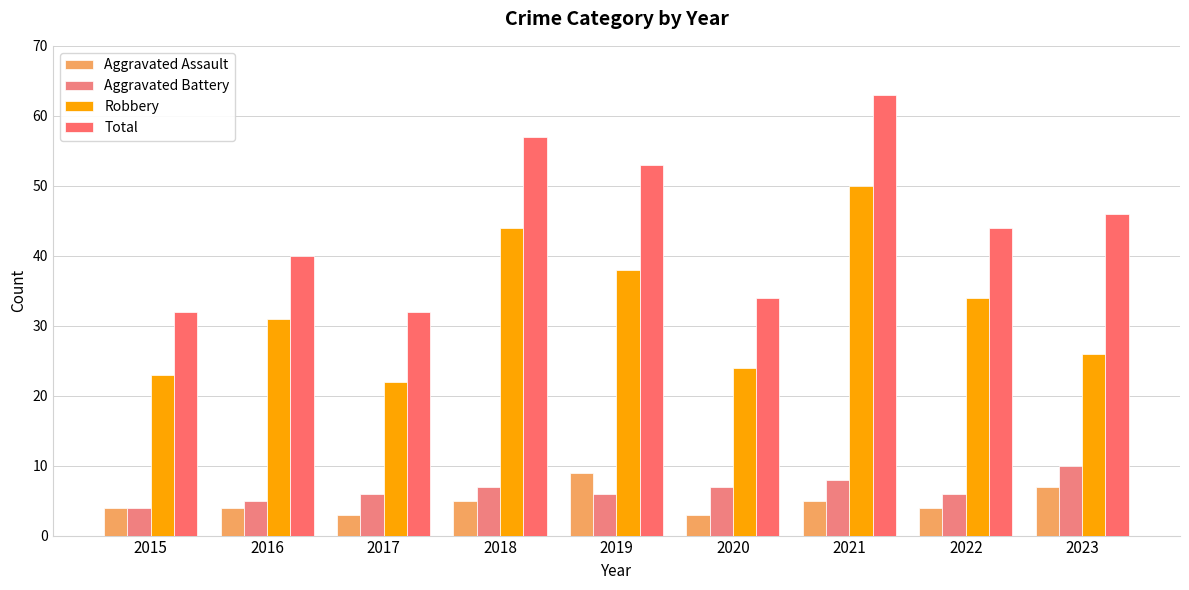

Reading right to left, transcribe all the data shown in this chart.

Aggravated Assault: 2023=7	2022=4	2021=5	2020=3	2019=9	2018=5	2017=3	2016=4	2015=4
Aggravated Battery: 2023=10	2022=6	2021=8	2020=7	2019=6	2018=7	2017=6	2016=5	2015=4
Robbery: 2023=26	2022=34	2021=50	2020=24	2019=38	2018=44	2017=22	2016=31	2015=23
Total: 2023=46	2022=44	2021=63	2020=34	2019=53	2018=57	2017=32	2016=40	2015=32